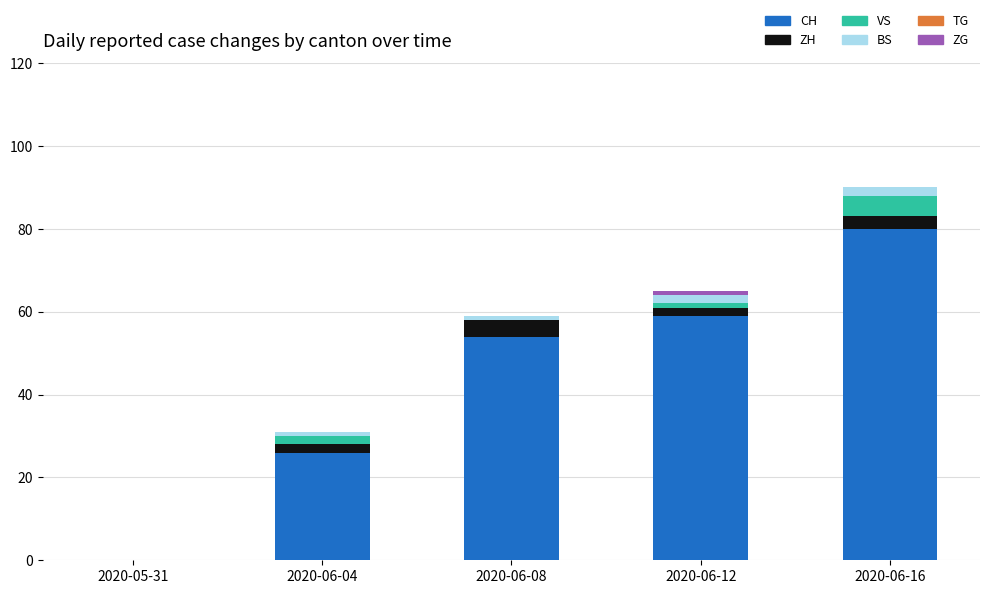

At which category is the sum across all series the highest?

2020-06-16